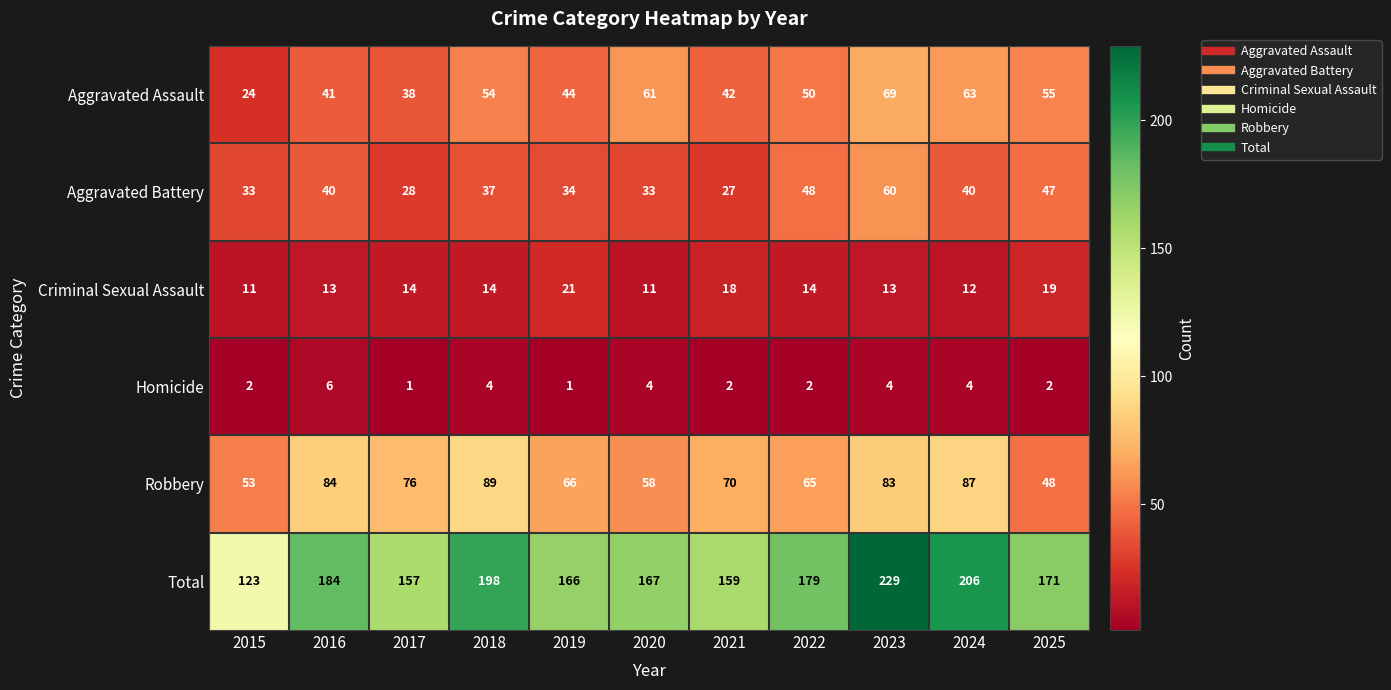

Is it true that Aggravated Battery equals 46 at 2019?

False